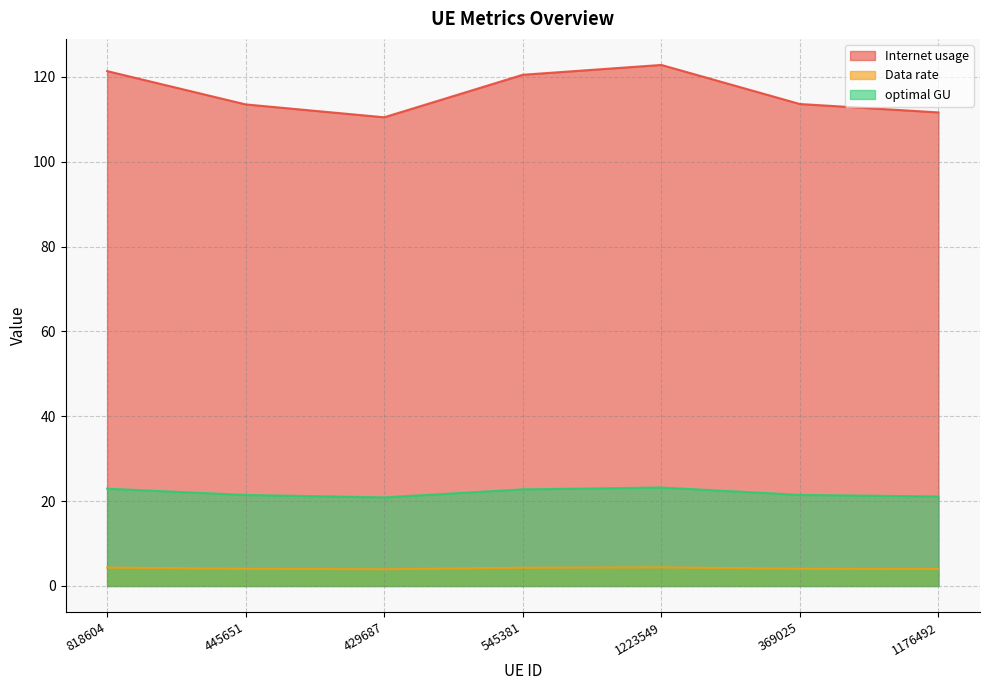

How many lines are shown in the chart?

3